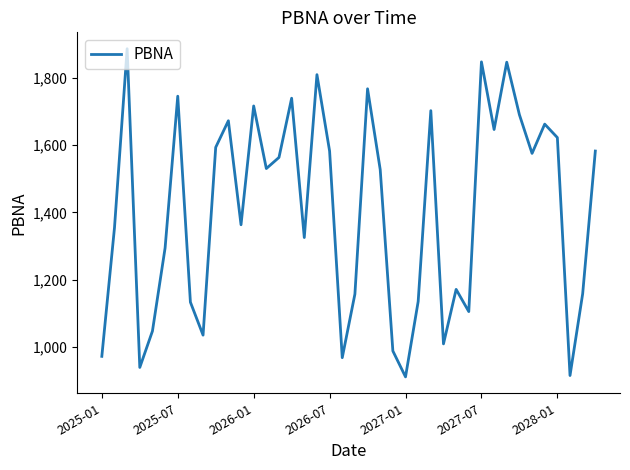

What is the difference between the maximum and minimum values?

975